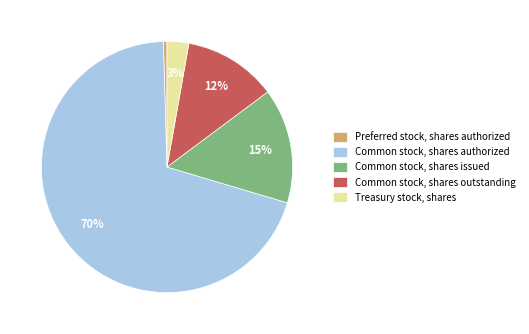

Which category has the smallest portion of the pie?

Preferred stock, shares authorized